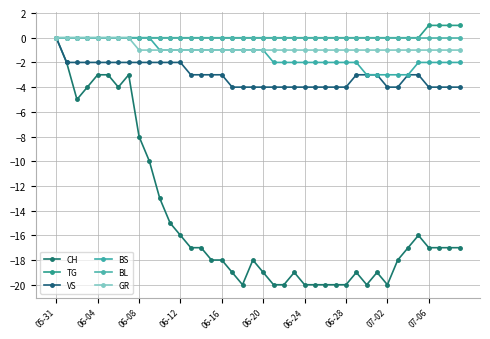

Where is TG nearest to the value 0?

05-31